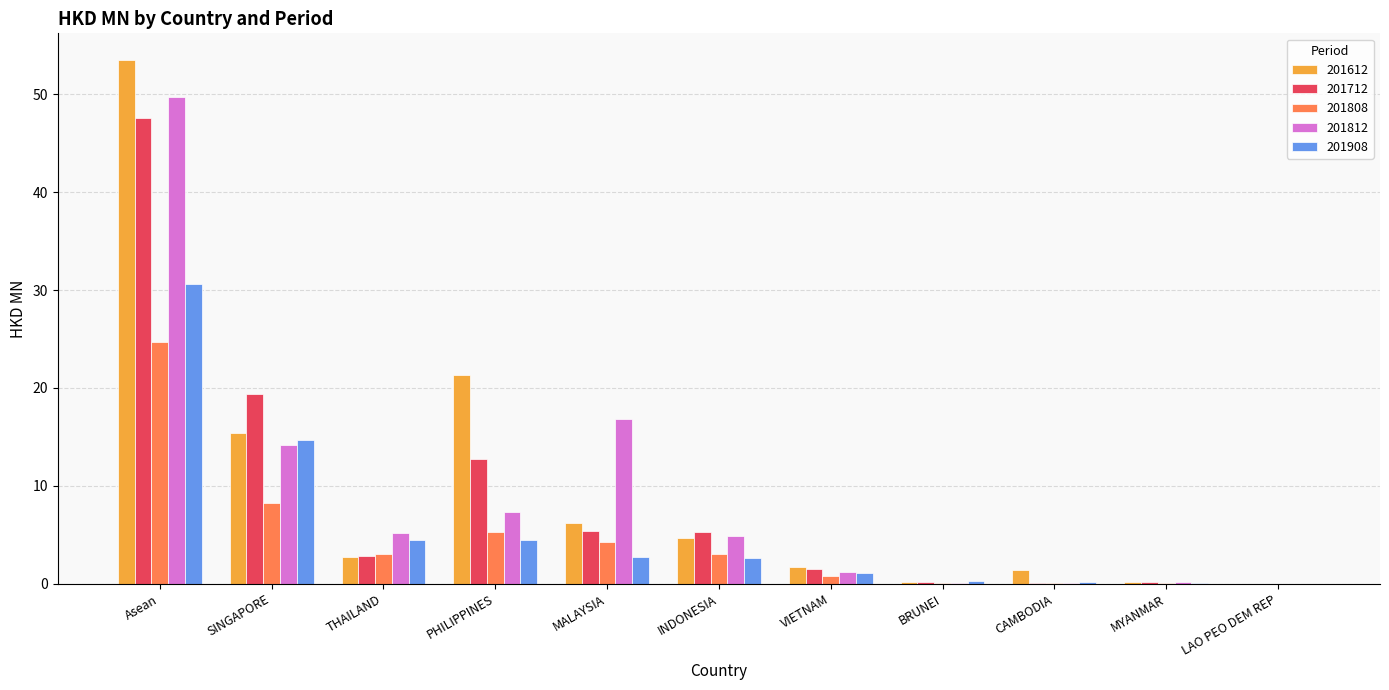

Where is 201612 nearest to the value 26?

PHILIPPINES